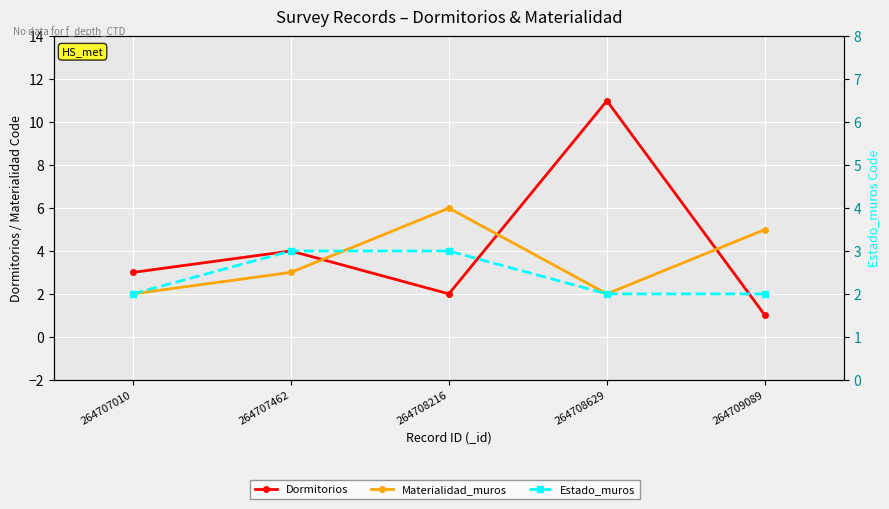

What is the difference between the maximum and minimum values in the Estado_muros series?

1